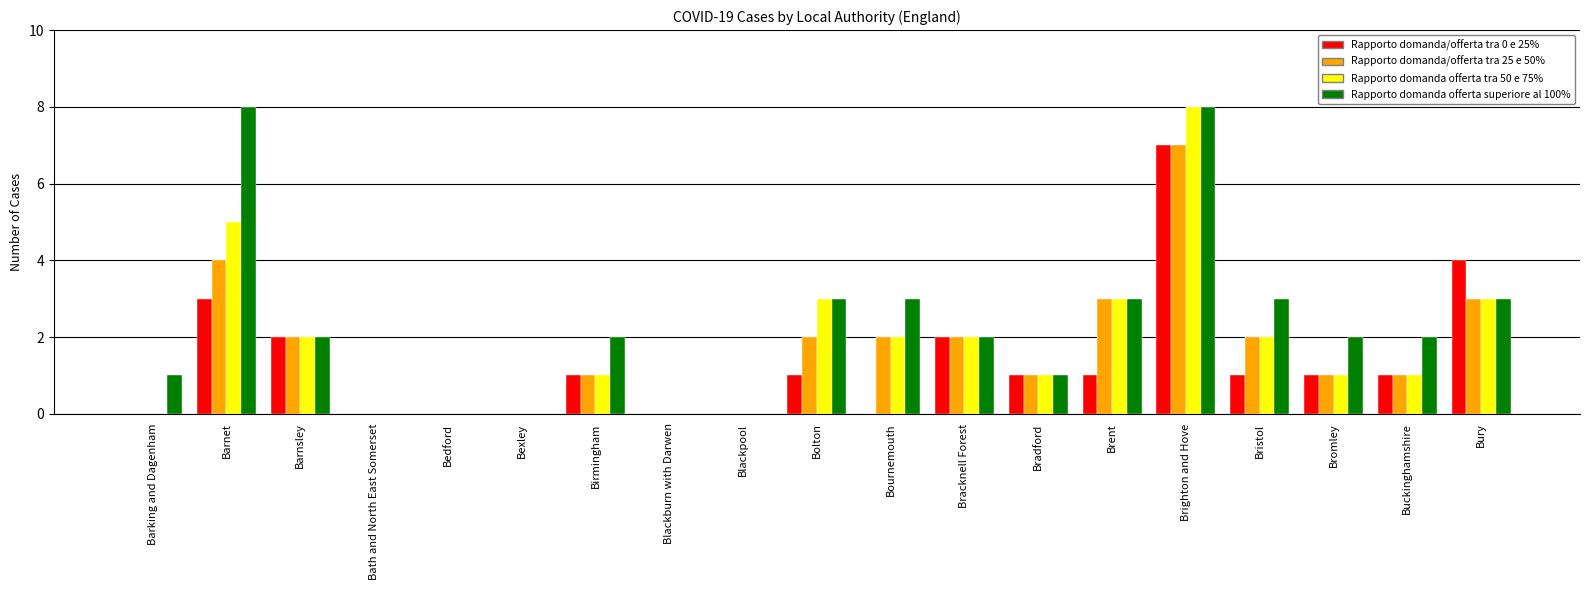

What is the maximum value shown in the chart?

8